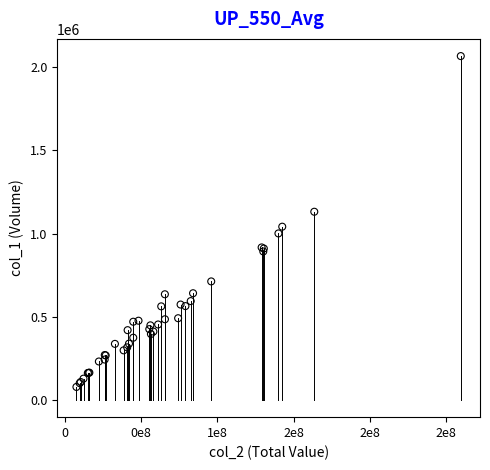

What Y value in the scatter plot is closest to 1072100?

1041000